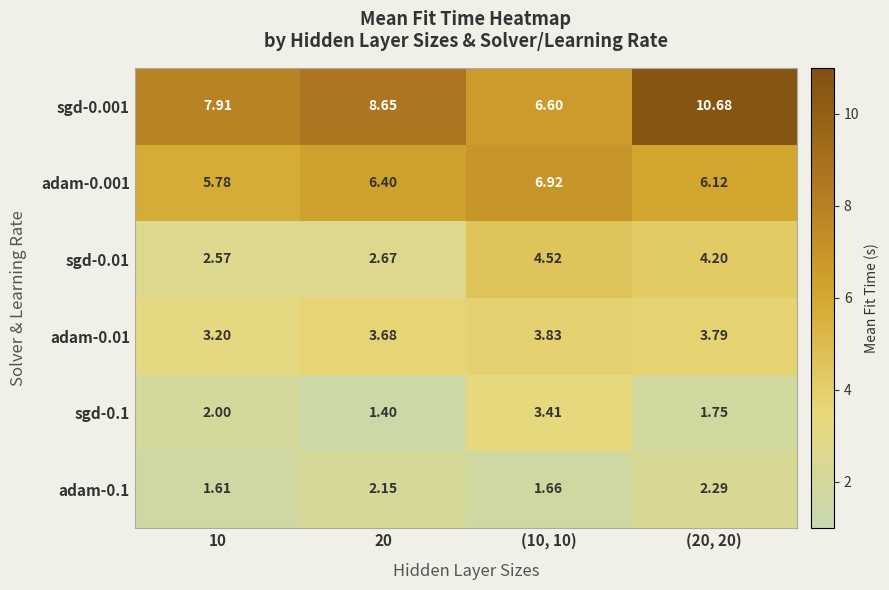

Is the value of adam-0.001 at (10, 10) greater than the value of adam-0.01 at (10, 10)?

Yes